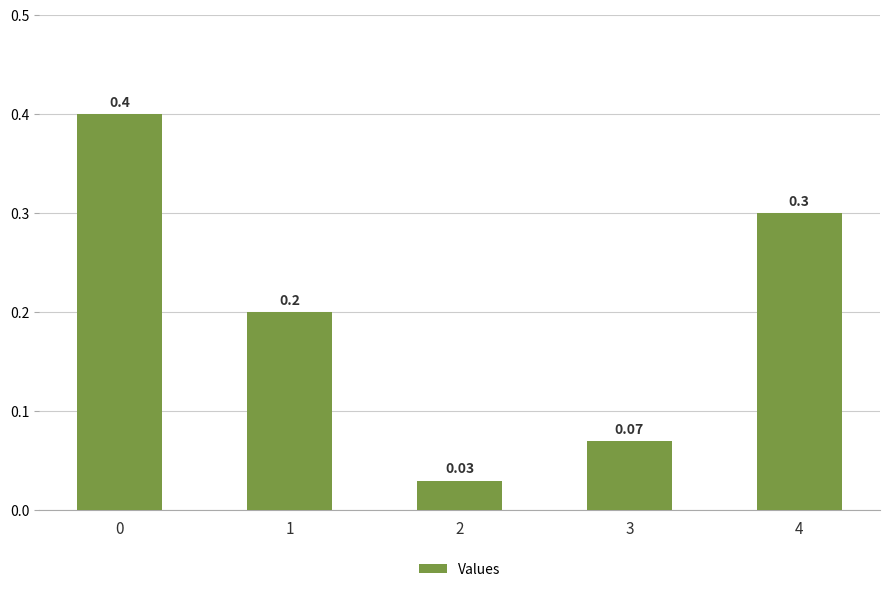

What is the change in value from 2 to 4?

+0.3